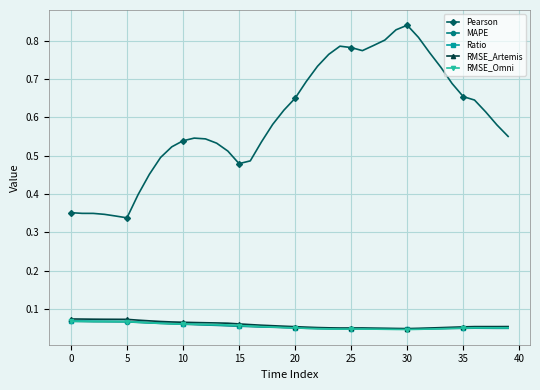

True or false: MAPE has more than 1 interior local peaks.

True